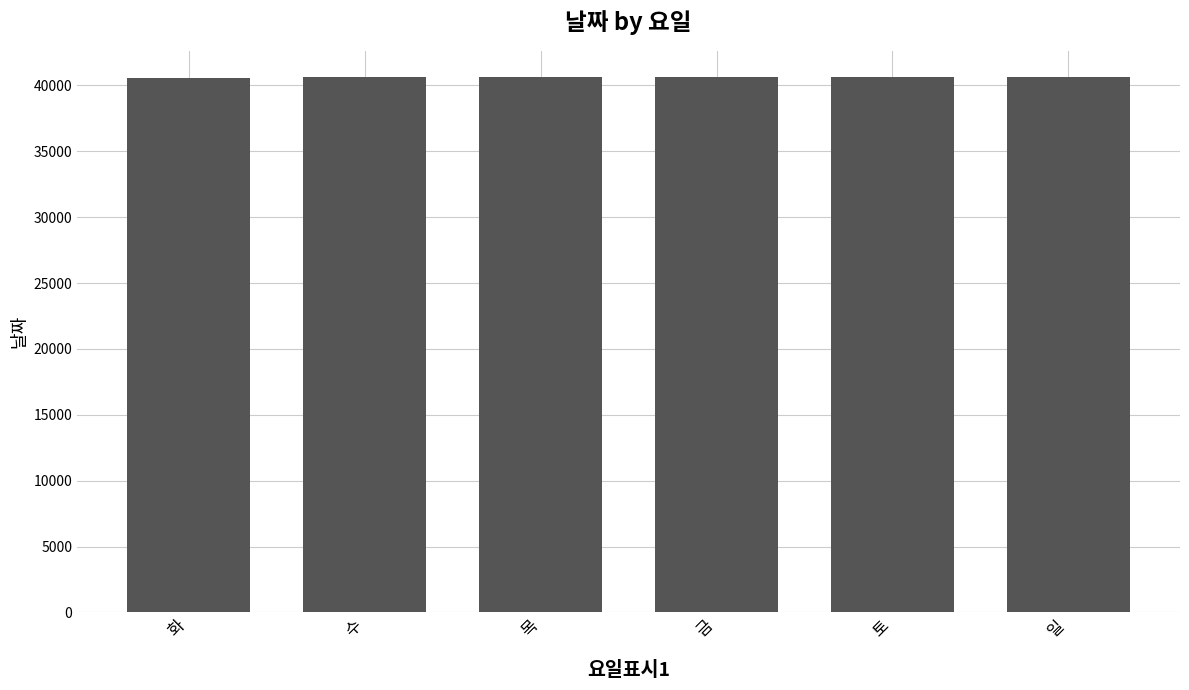

What is the label of the 5th bar from the left?

토